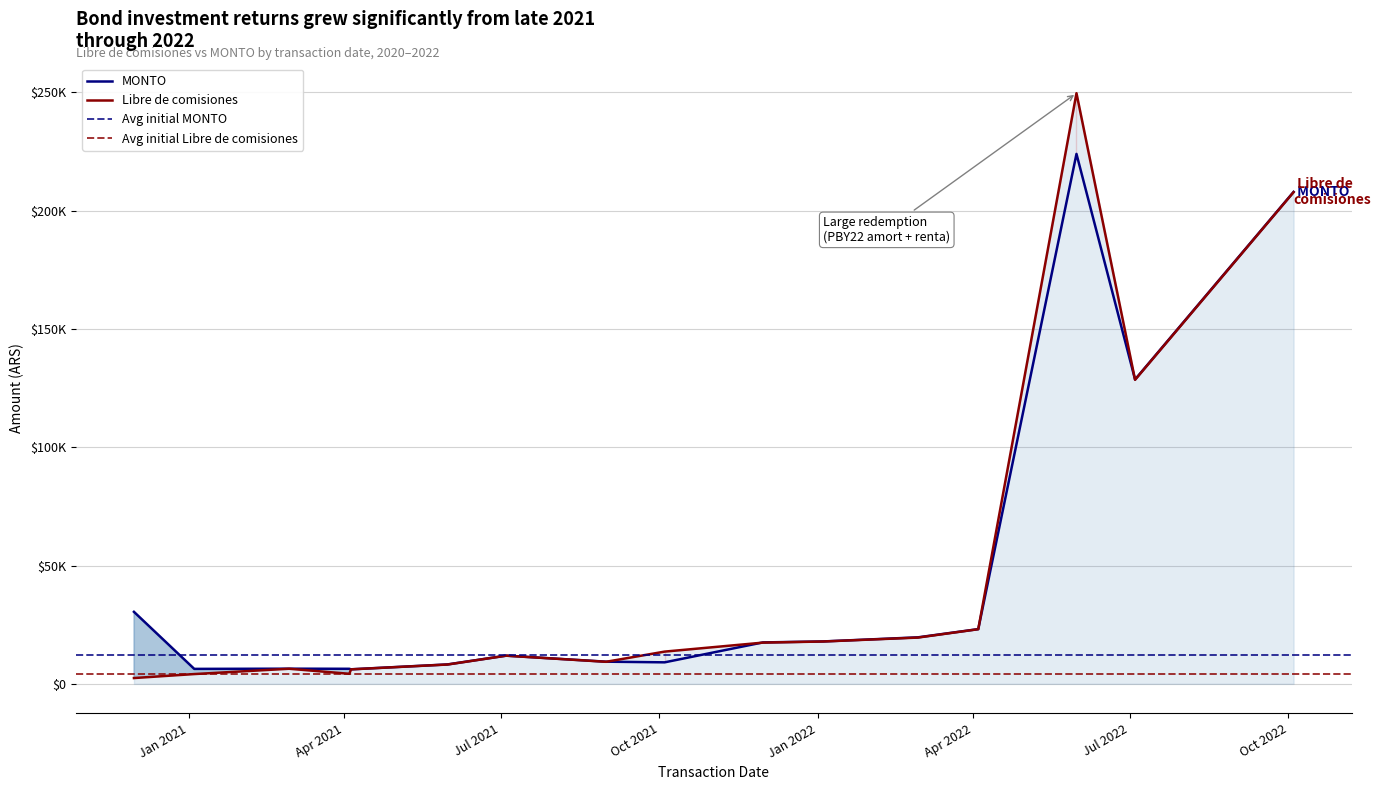

Which has a higher value, 2021-05-31 or 2021-04-05?

2021-05-31